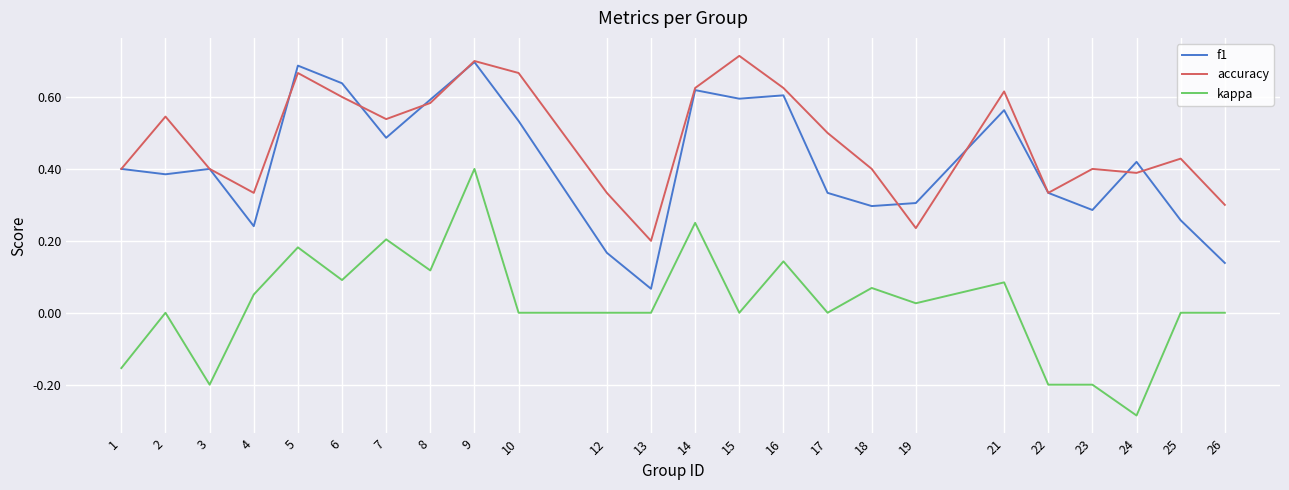

The kappa series shows 0.6 at 9. True or false?

False